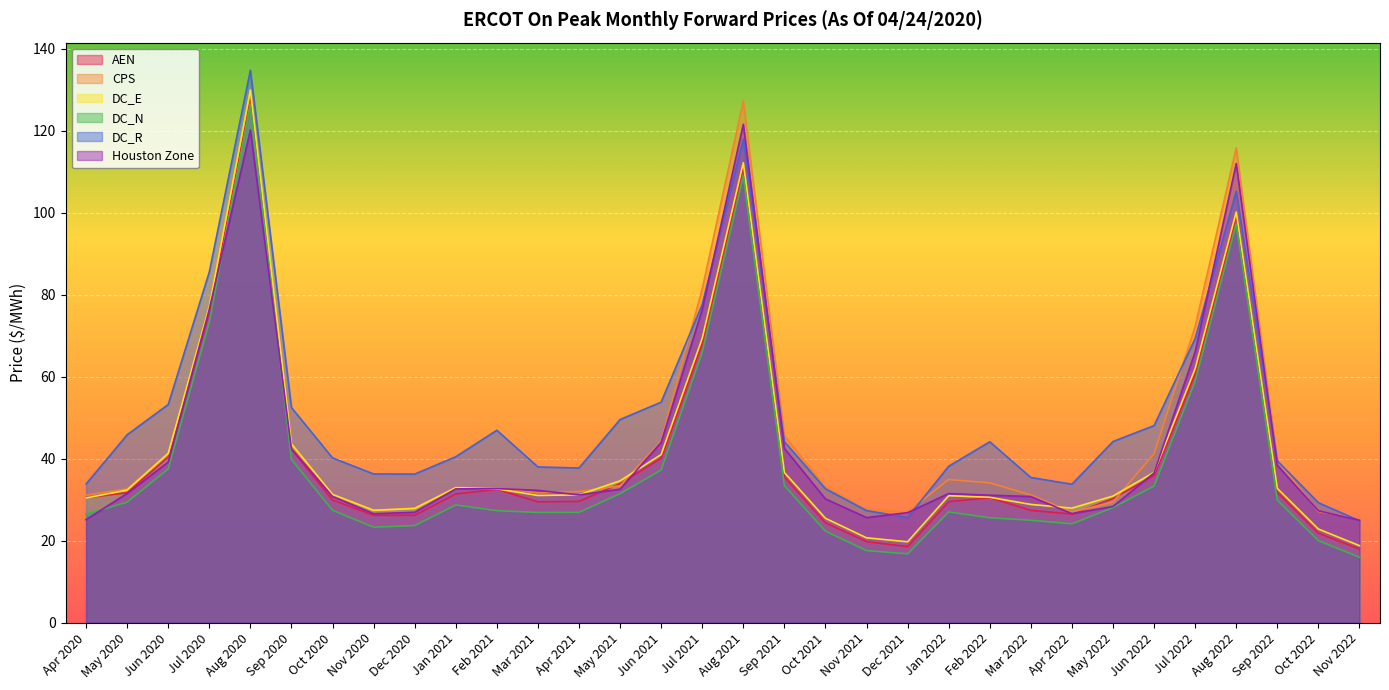

Reading left to right, transcribe all the data shown in this chart.

AEN: Apr 2020=30.5	May 2020=31.7	Jun 2020=40.4	Jul 2020=75.7	Aug 2020=128.9	Sep 2020=42.3	Oct 2020=29.9	Nov 2020=26.2	Dec 2020=26.2	Jan 2021=31.4	Feb 2021=32.5	Mar 2021=29.5	Apr 2021=29.6	May 2021=33.9	Jun 2021=40.1	Jul 2021=68.2	Aug 2021=111.3	Sep 2021=35.5	Oct 2021=24.3	Nov 2021=19.8	Dec 2021=18.6	Jan 2022=29.5	Feb 2022=30.5	Mar 2022=27.4	Apr 2022=26.5	May 2022=30.3	Jun 2022=35.9	Jul 2022=60.9	Aug 2022=99.3	Sep 2022=31.8	Oct 2022=21.8	Nov 2022=18.0
CPS: Apr 2020=31.1	May 2020=32.6	Jun 2020=41.2	Jul 2020=77.4	Aug 2020=129.8	Sep 2020=43.0	Oct 2020=31.1	Nov 2020=27.4	Dec 2020=27.9	Jan 2021=33.0	Feb 2021=32.9	Mar 2021=31.6	Apr 2021=32.0	May 2021=33.4	Jun 2021=44.4	Jul 2021=81.5	Aug 2021=127.3	Sep 2021=45.6	Oct 2021=33.1	Nov 2021=27.6	Dec 2021=27.0	Jan 2022=34.9	Feb 2022=34.1	Mar 2022=31.1	Apr 2022=27.0	May 2022=29.5	Jun 2022=41.2	Jul 2022=72.3	Aug 2022=115.8	Sep 2022=39.5	Oct 2022=27.1	Nov 2022=25.4
DC_E: Apr 2020=30.4	May 2020=32.3	Jun 2020=41.3	Jul 2020=77.1	Aug 2020=130.0	Sep 2020=43.6	Oct 2020=31.3	Nov 2020=27.4	Dec 2020=27.9	Jan 2021=32.9	Feb 2021=32.6	Mar 2021=31.0	Apr 2021=31.2	May 2021=34.6	Jun 2021=41.0	Jul 2021=69.4	Aug 2021=112.2	Sep 2021=36.6	Oct 2021=25.5	Nov 2021=20.7	Dec 2021=19.7	Jan 2022=31.0	Feb 2022=30.6	Mar 2022=28.8	Apr 2022=27.9	May 2022=30.9	Jun 2022=36.7	Jul 2022=62.0	Aug 2022=100.2	Sep 2022=32.7	Oct 2022=22.8	Nov 2022=18.8
DC_N: Apr 2020=26.5	May 2020=29.4	Jun 2020=37.5	Jul 2020=73.3	Aug 2020=126.2	Sep 2020=39.8	Oct 2020=27.4	Nov 2020=23.3	Dec 2020=23.7	Jan 2021=28.7	Feb 2021=27.3	Mar 2021=26.9	Apr 2021=26.9	May 2021=31.5	Jun 2021=37.3	Jul 2021=66.0	Aug 2021=109.0	Sep 2021=33.4	Oct 2021=22.3	Nov 2021=17.6	Dec 2021=16.8	Jan 2022=27.0	Feb 2022=25.6	Mar 2022=25.0	Apr 2022=24.1	May 2022=28.1	Jun 2022=33.3	Jul 2022=58.9	Aug 2022=97.3	Sep 2022=29.9	Oct 2022=20.0	Nov 2022=16.0
DC_R: Apr 2020=33.8	May 2020=45.8	Jun 2020=53.2	Jul 2020=85.6	Aug 2020=134.8	Sep 2020=52.5	Oct 2020=40.2	Nov 2020=36.3	Dec 2020=36.2	Jan 2021=40.5	Feb 2021=46.9	Mar 2021=38.0	Apr 2021=37.7	May 2021=49.6	Jun 2021=53.8	Jul 2021=77.6	Aug 2021=118.0	Sep 2021=44.1	Oct 2021=32.7	Nov 2021=27.3	Dec 2021=25.7	Jan 2022=38.2	Feb 2022=44.1	Mar 2022=35.4	Apr 2022=33.8	May 2022=44.2	Jun 2022=48.1	Jul 2022=69.3	Aug 2022=105.3	Sep 2022=39.5	Oct 2022=29.3	Nov 2022=24.9
Houston Zone: Apr 2020=25.1	May 2020=31.5	Jun 2020=39.2	Jul 2020=76.5	Aug 2020=120.2	Sep 2020=42.4	Oct 2020=30.8	Nov 2020=26.6	Dec 2020=26.9	Jan 2021=32.6	Feb 2021=32.7	Mar 2021=32.3	Apr 2021=31.2	May 2021=32.6	Jun 2021=44.0	Jul 2021=76.4	Aug 2021=121.6	Sep 2021=42.5	Oct 2021=30.2	Nov 2021=25.6	Dec 2021=26.8	Jan 2022=31.5	Feb 2022=31.1	Mar 2022=30.8	Apr 2022=26.6	May 2022=28.4	Jun 2022=36.5	Jul 2022=66.1	Aug 2022=112.0	Sep 2022=38.4	Oct 2022=27.3	Nov 2022=25.0